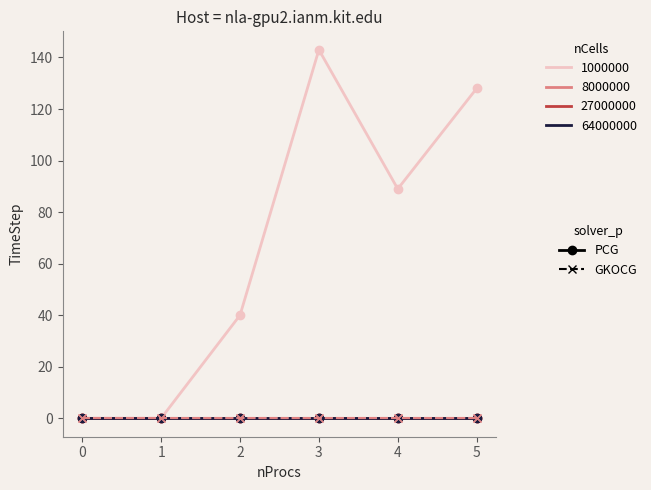

Reading left to right, transcribe all the data shown in this chart.

1: 0=0	1=0	2=40	3=143	4=89	5=128
2: 0=0	1=0	2=0	3=0	4=0	5=0
3: 0=0	1=0	2=0	3=0	4=0	5=0
4: 0=0	1=0	2=0	3=0	4=0	5=0
5: 0=0	1=0	2=0	3=0	4=0	5=0
6: 0=0	1=0	2=0	3=0	4=0	5=0